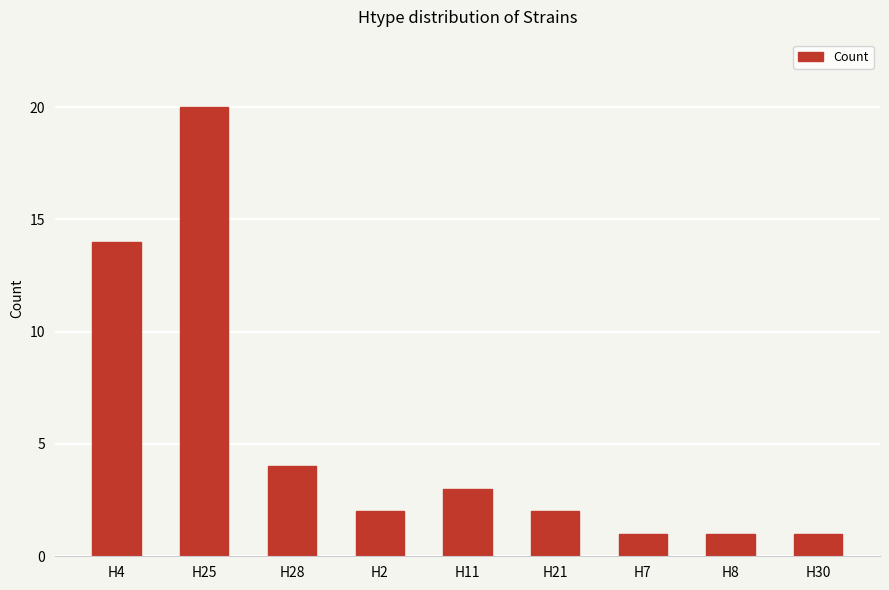

What is the sum of the values at H30 and H8?

2